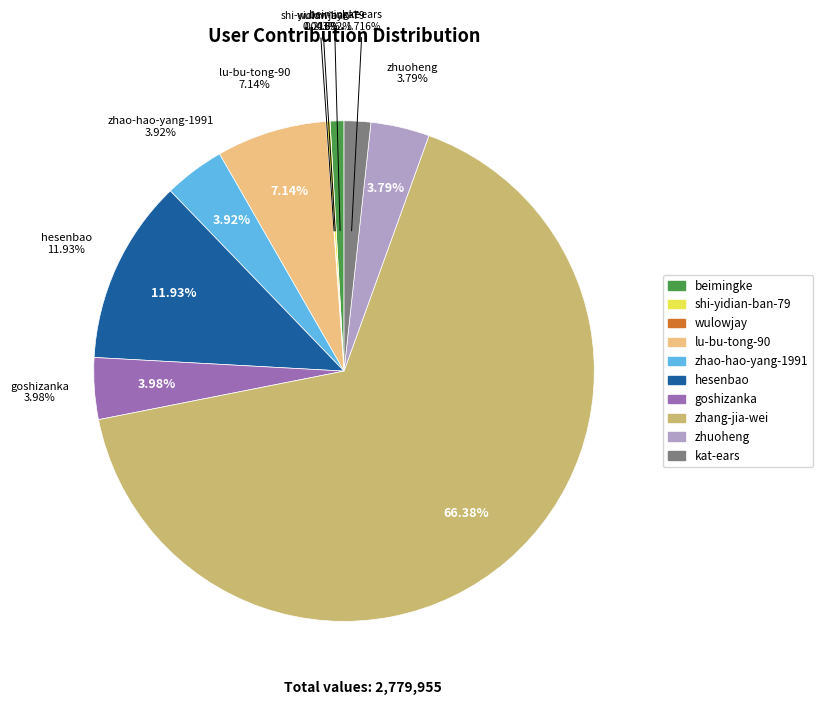

To the nearest percent, what is the combined percentage of zhuoheng and lu-bu-tong-90?

11%